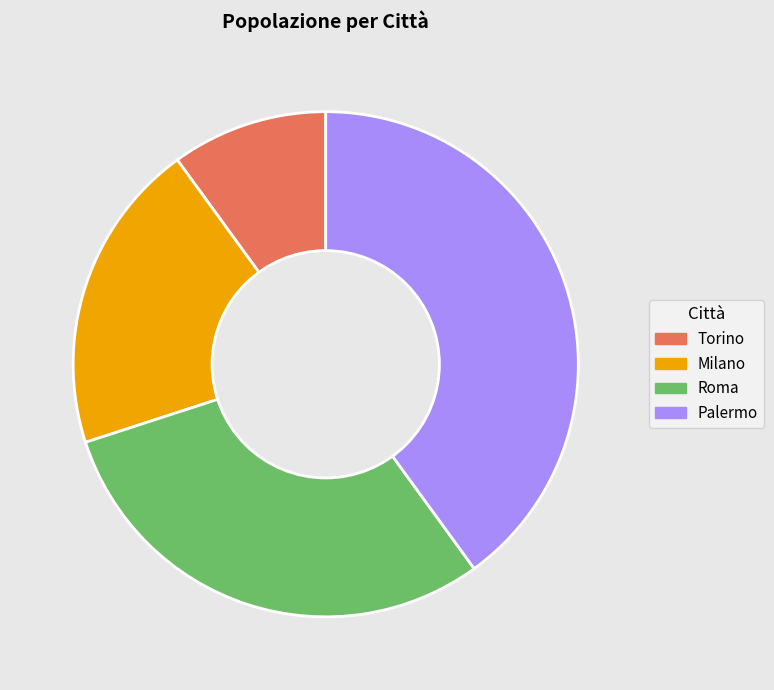

Which slice is the smallest?

Torino